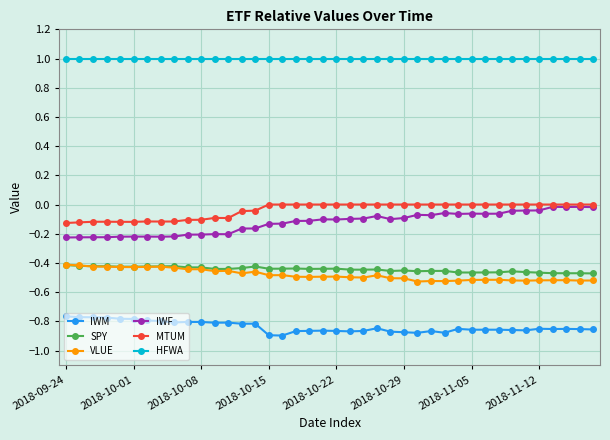

True or false: IWF and HFWA cross at least once.

False